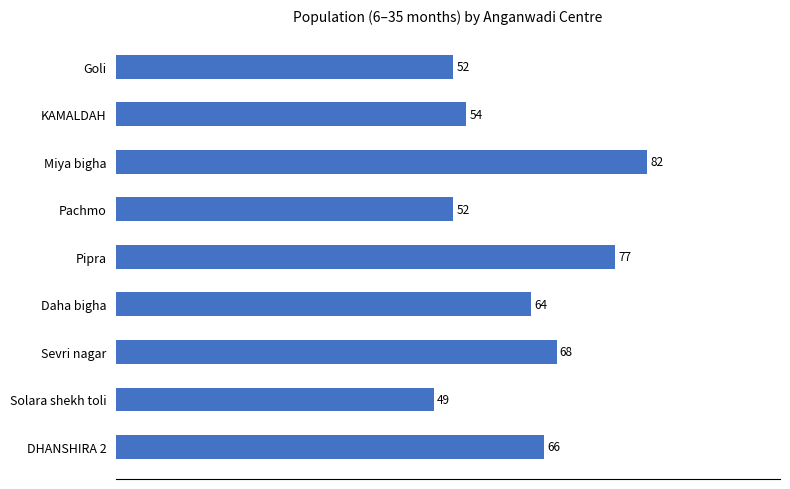

At which category does the chart reach its peak across all series?

Miya bigha